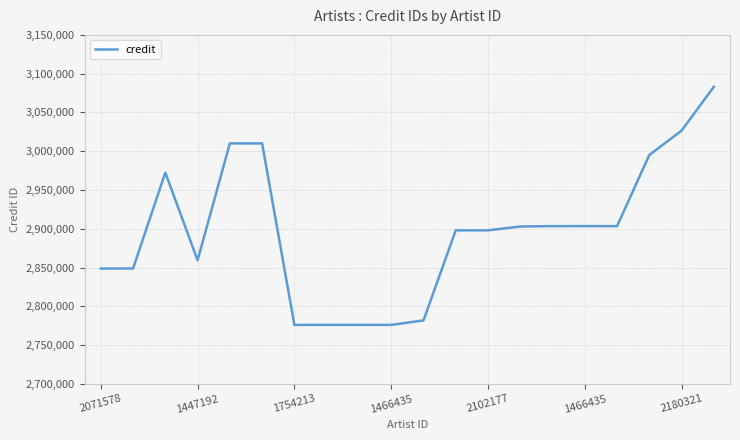

What is the maximum value shown in the chart?

3083185